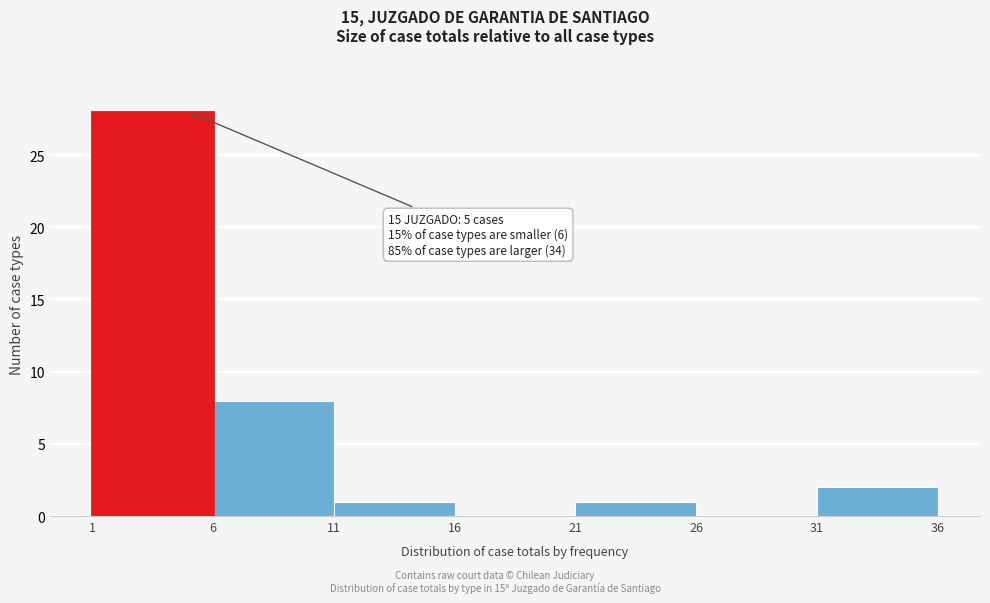

Over which range of the x-axis is the bar tallest?

1 to 6